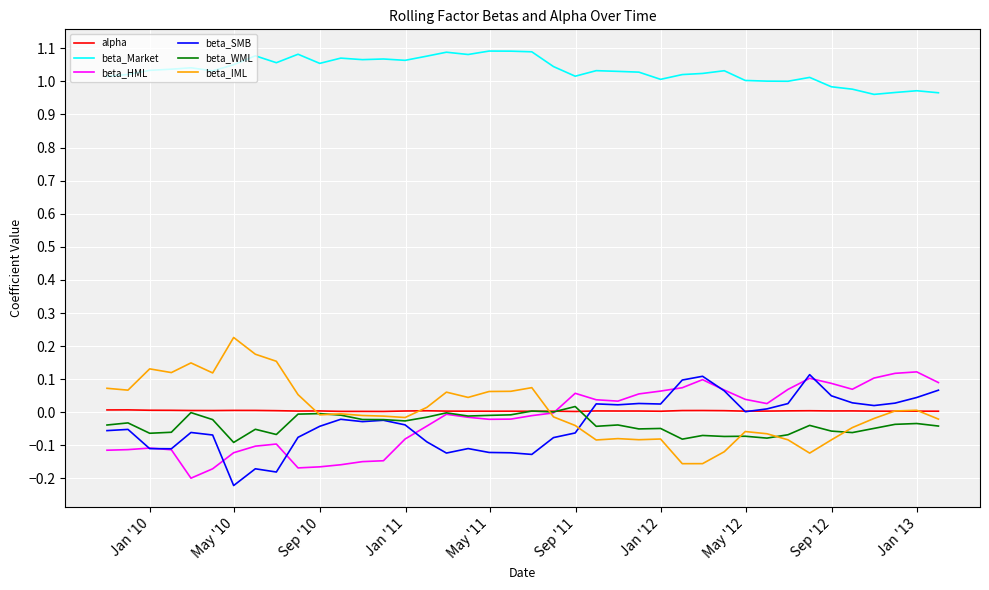

True or false: beta_IML and beta_Market intersect in this chart.

False